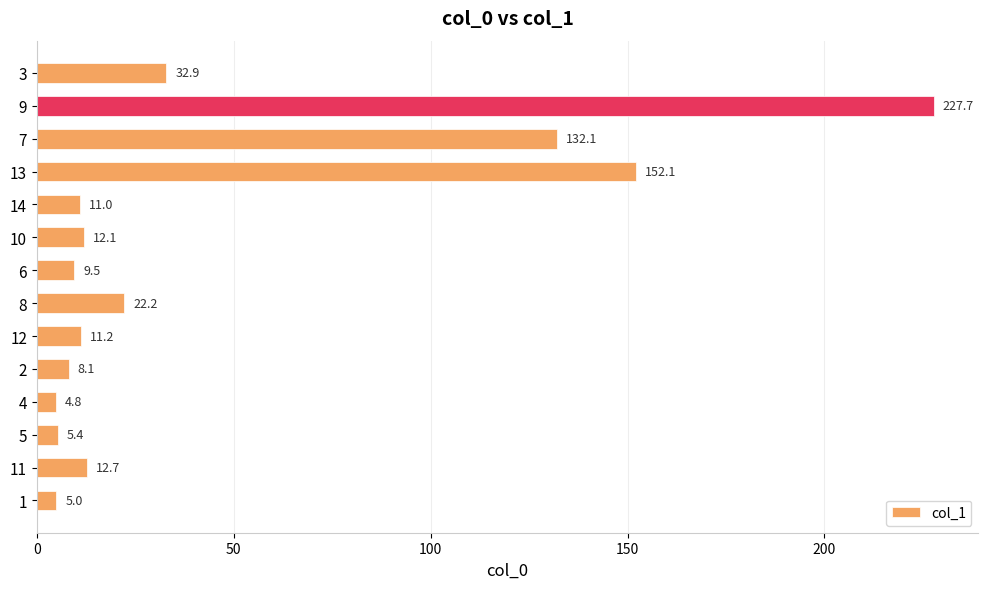

What is the difference between the values at 4 and 3?

28.1